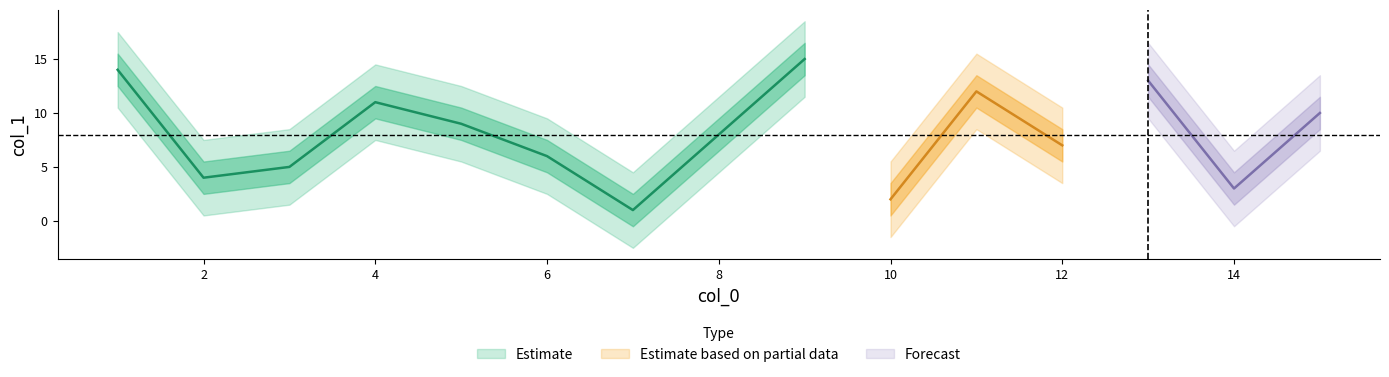

Rank the categories by value from highest to lowest.

9, 1, 13, 11, 4, 15, 5, 8, 12, 6, 3, 2, 14, 10, 7